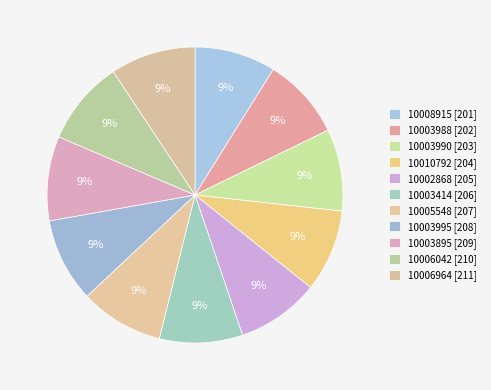

Count the number of slices in the pie.

11